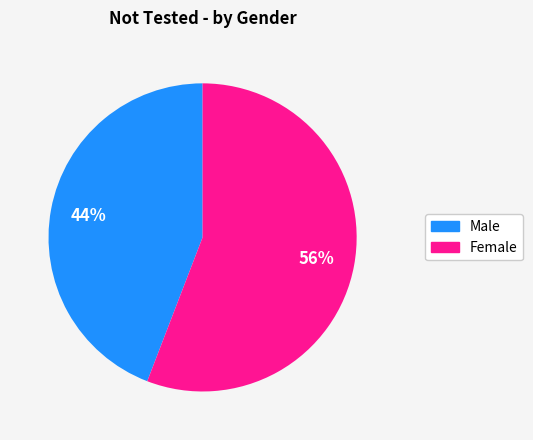

Is there a majority slice in this chart?

Yes